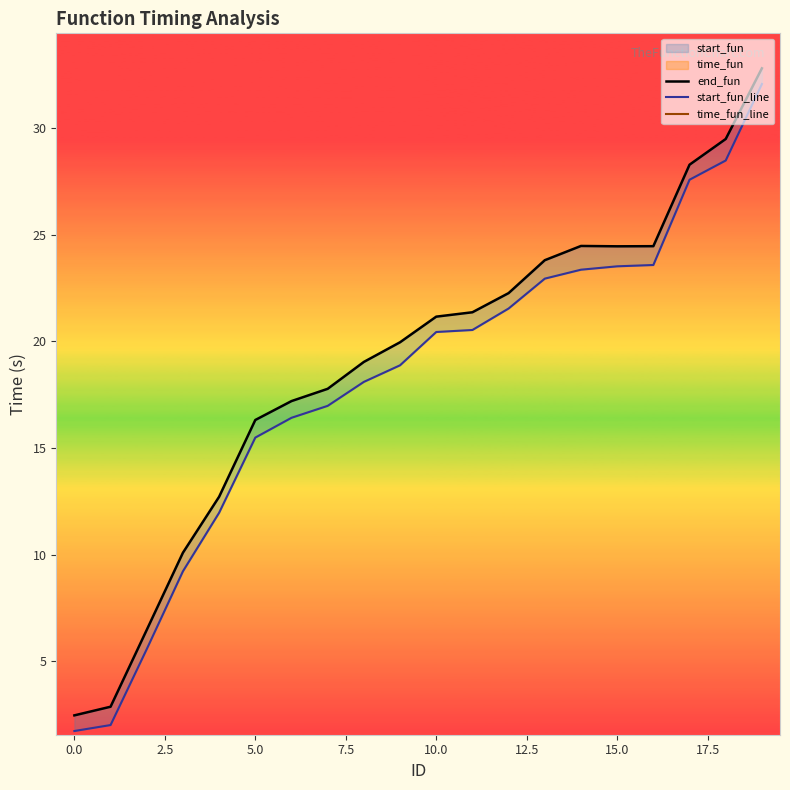

Is the value of start_fun_line at 10 greater than the value of time_fun_line at 17?

Yes